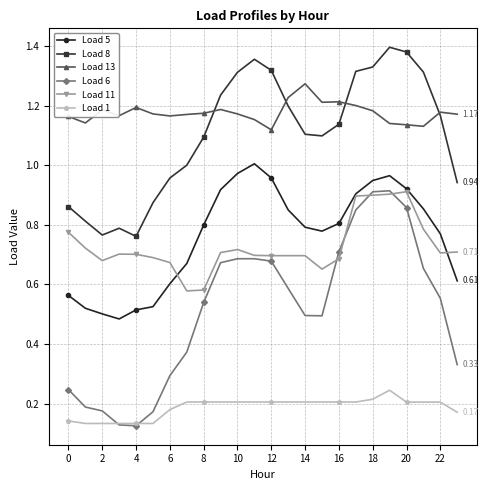

Which series has the widest spread of values?

Load 6